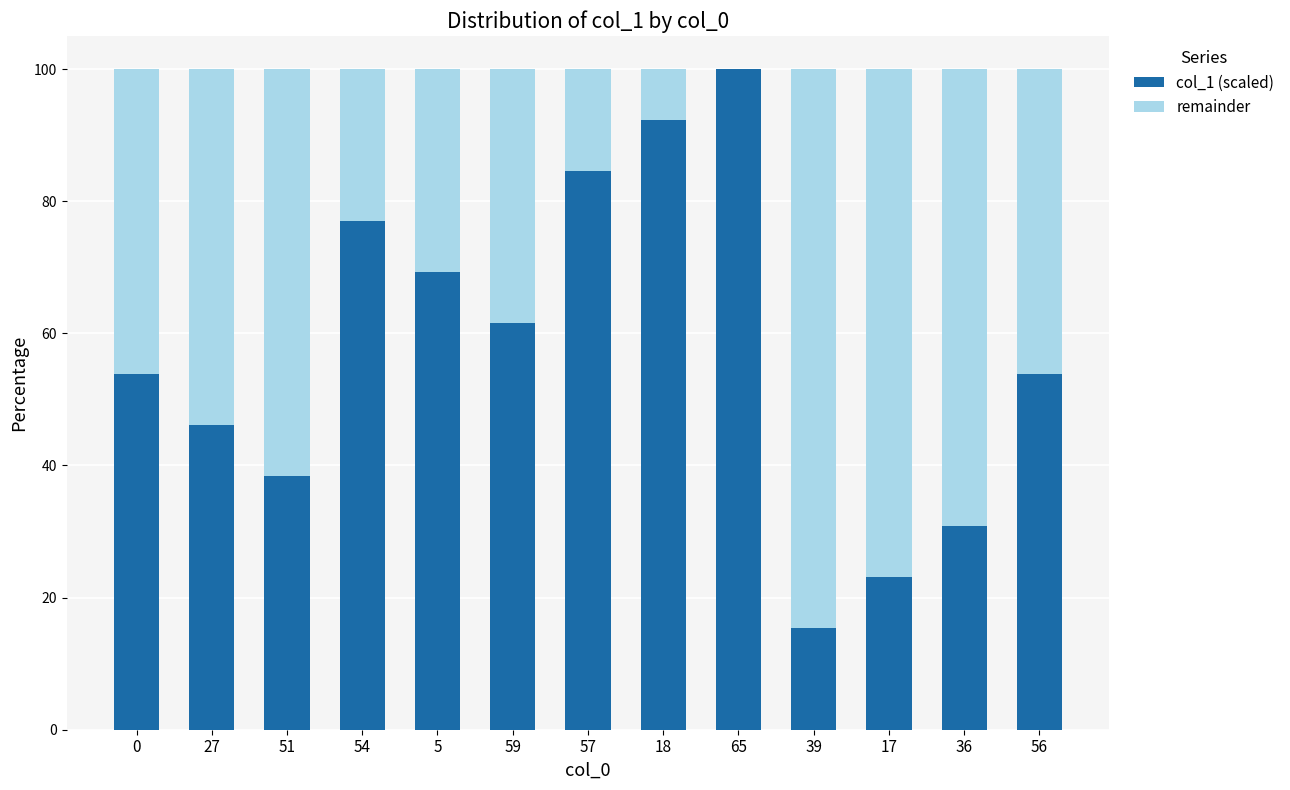

Reading left to right, transcribe the values for col_1 (scaled).

0=53.8	27=46.2	51=38.5	54=76.9	5=69.2	59=61.5	57=84.6	18=92.3	65=100.0	39=15.4	17=23.1	36=30.8	56=53.8